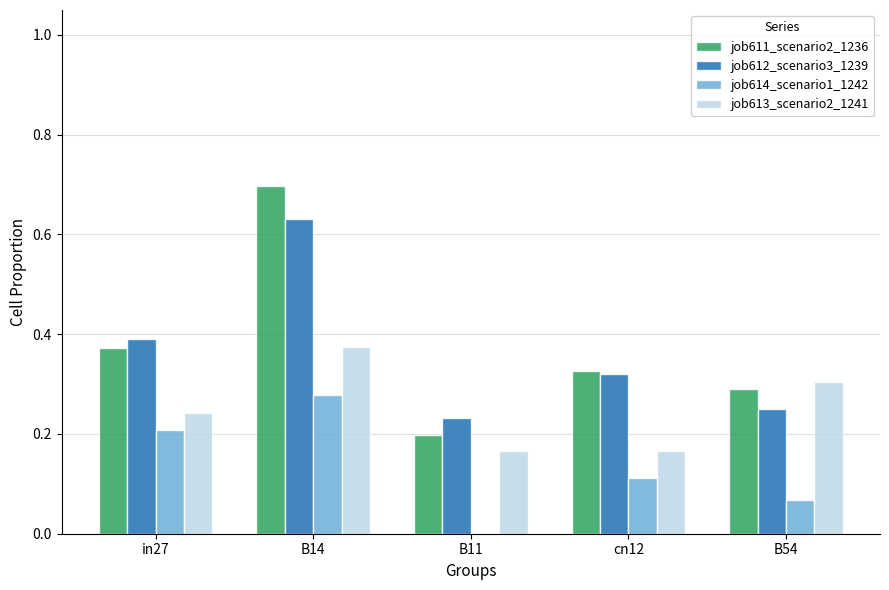

Which series has the widest spread of values?

job611_scenario2_1236